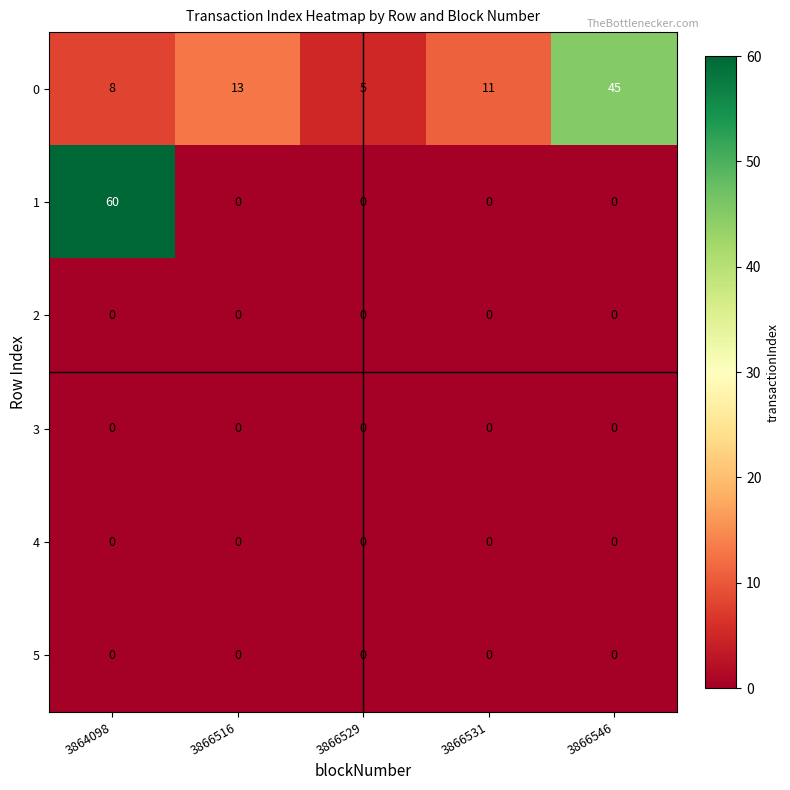

Rank the categories by 0 value from lowest to highest.

3866529, 3864098, 3866531, 3866516, 3866546